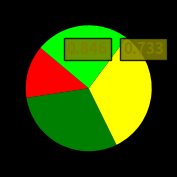

Does any single category account for the majority?

No